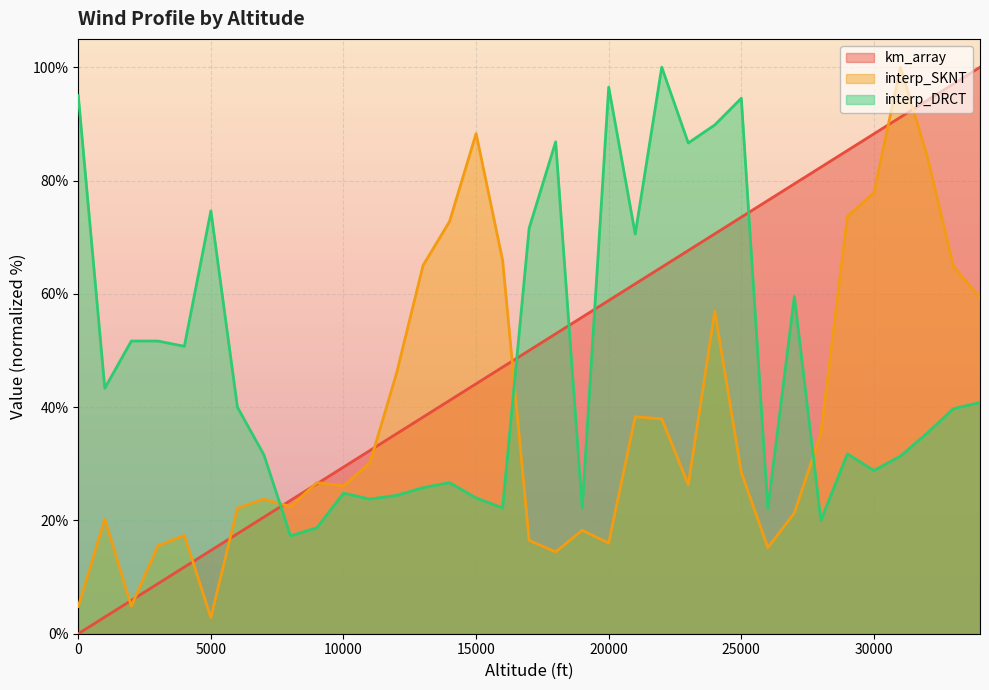

True or false: km_array has a value of 88.2 at 30000.

True